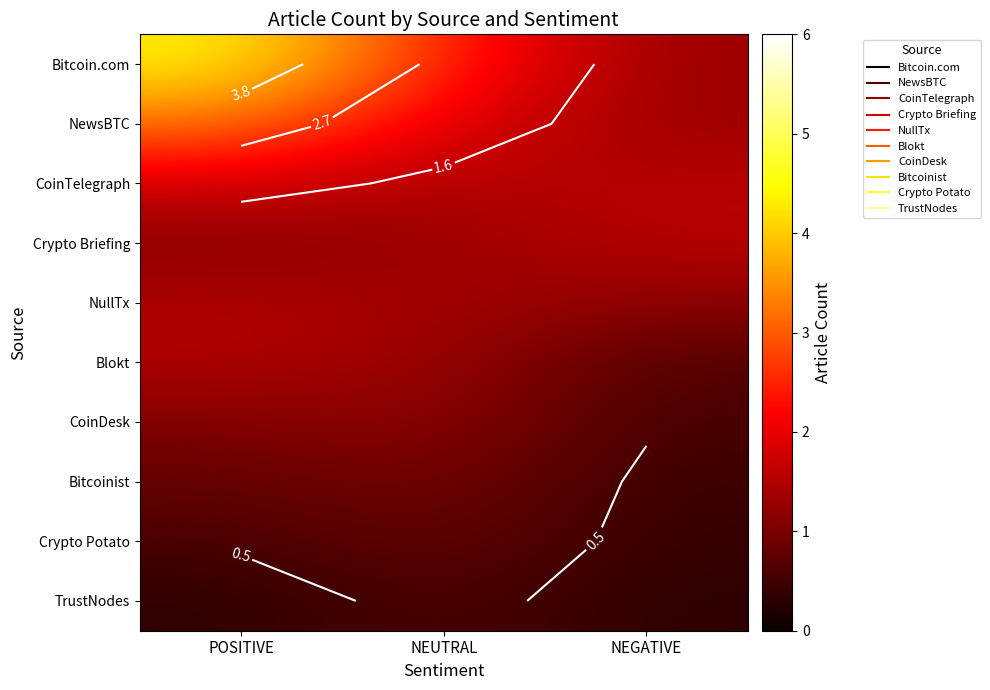

Is the value of TrustNodes at NEUTRAL greater than the value of Bitcoinist at POSITIVE?

No